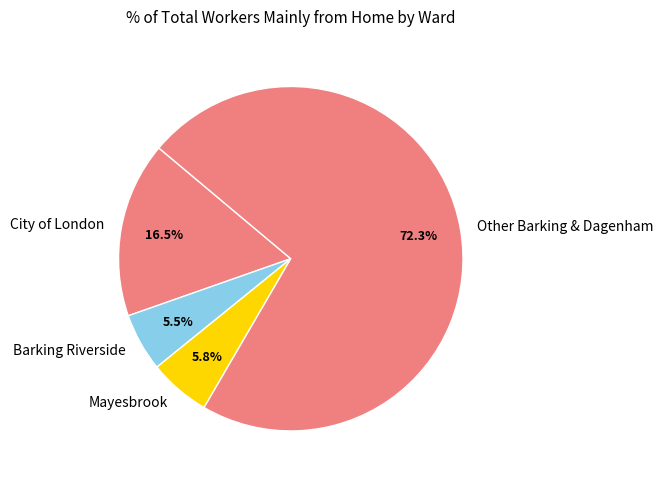

Between Barking Riverside and City of London, which is larger?

City of London